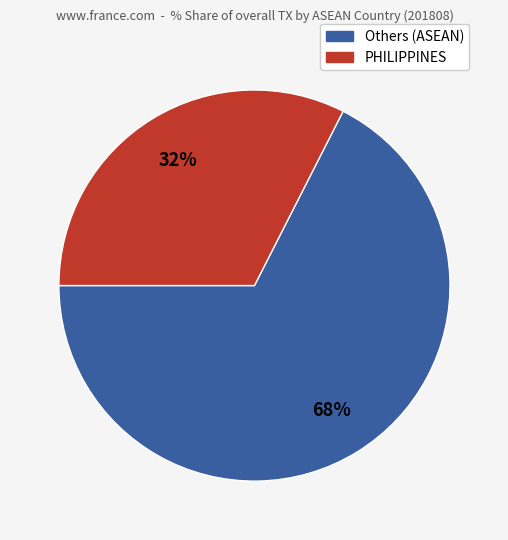

To the nearest percent, what is the average slice percentage?

50%